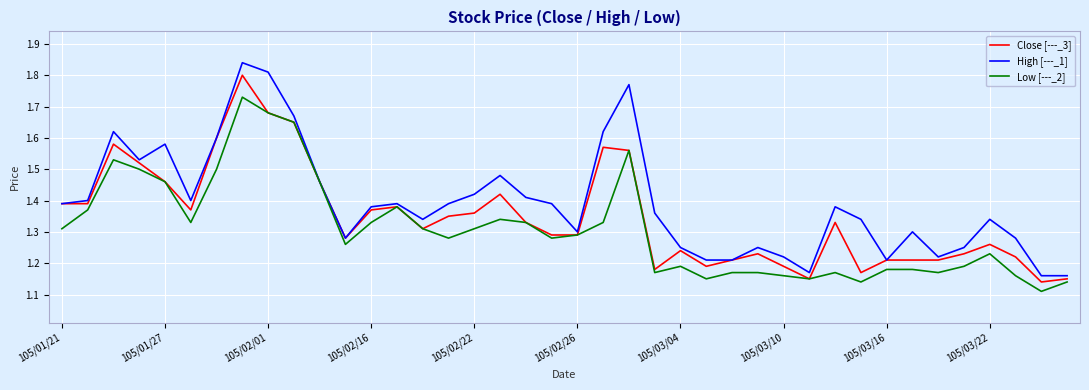

Does the chart display data point markers on the line(s)?

No